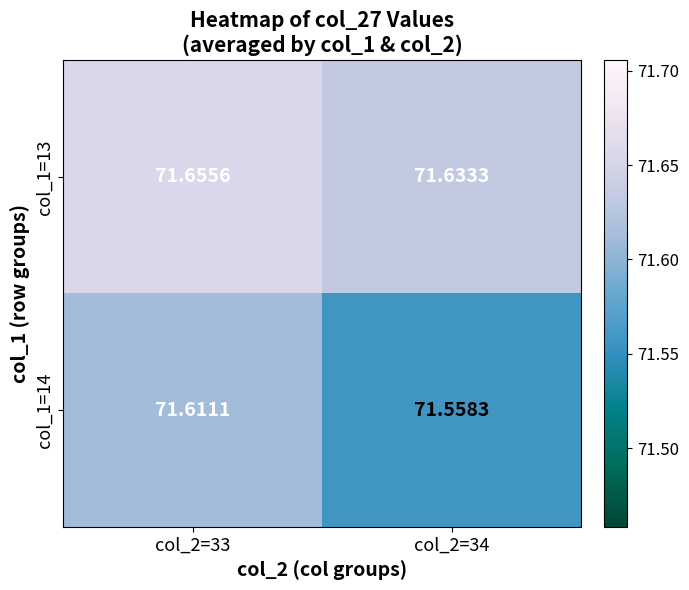

Is the value of col_1=13 at col_2=33 greater than the value of col_1=14 at col_2=34?

Yes